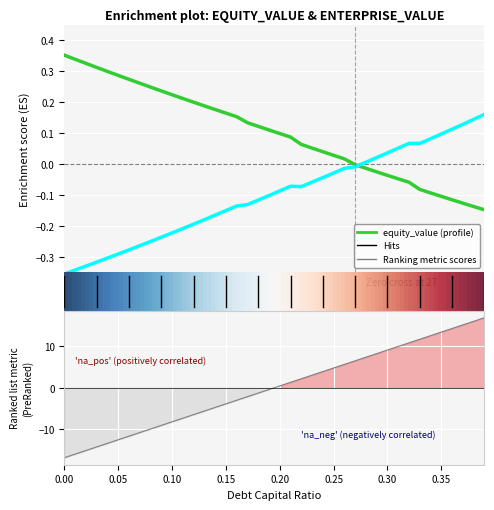

True or false: debt has a value of 11.7 at 0.33.

True